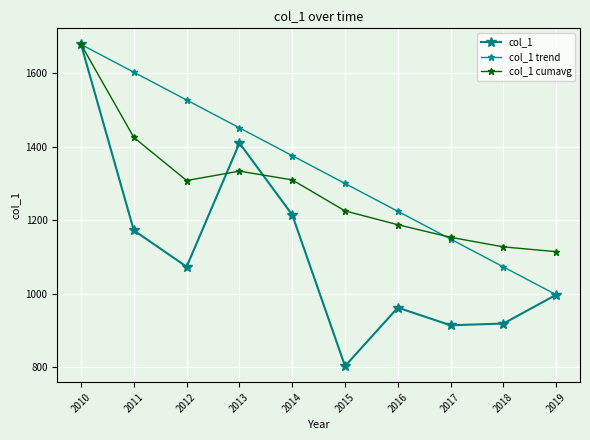

True or false: col_1 cumavg has a value of 1677.8 at 2010.

True